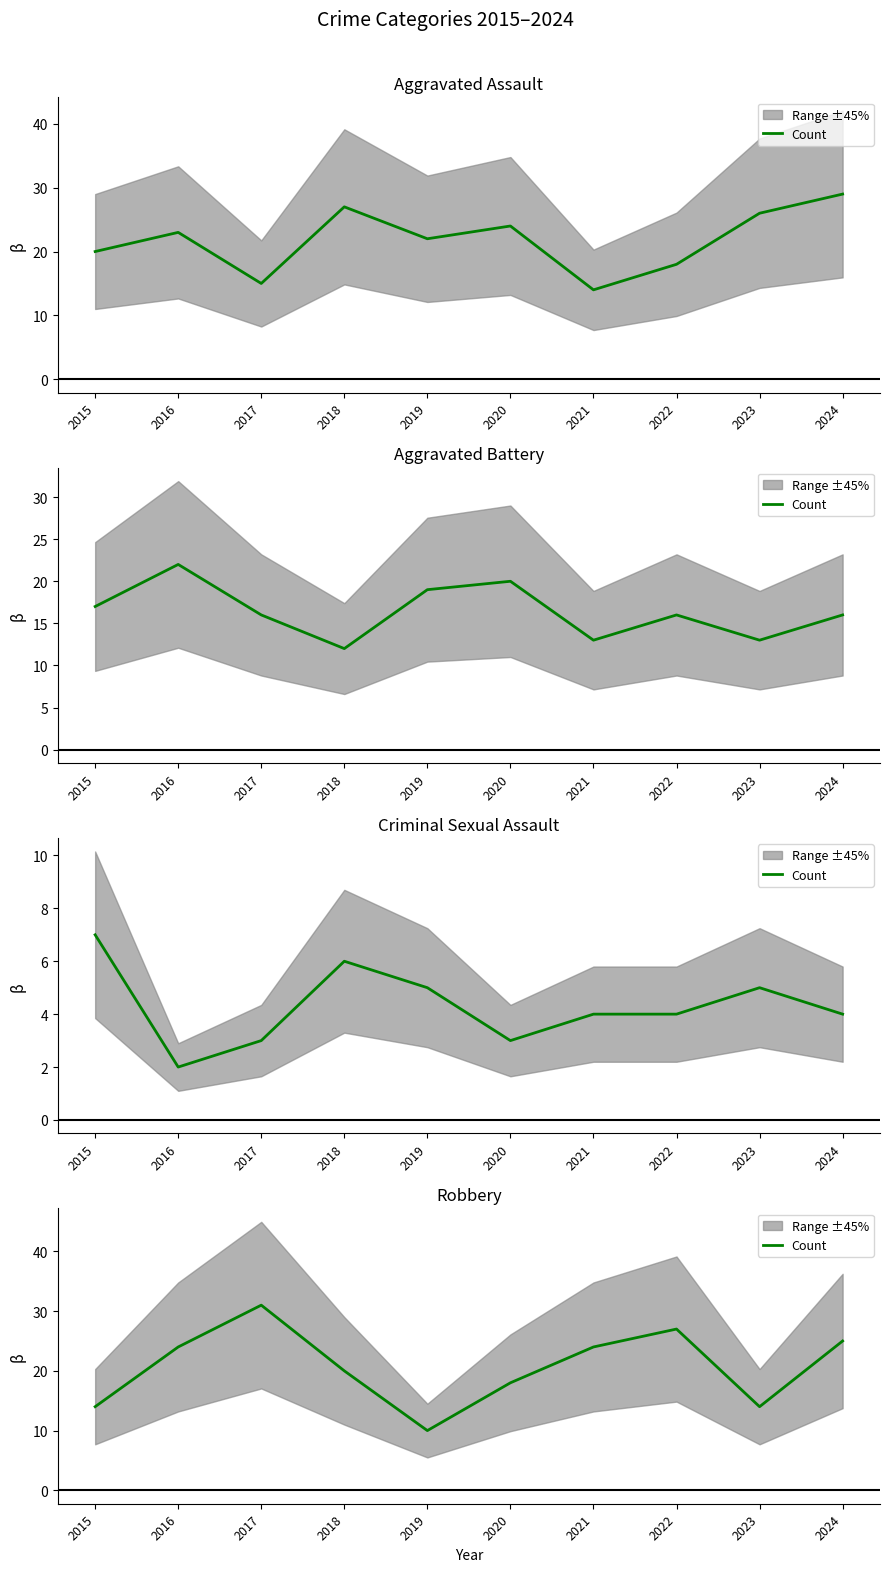

Which category has the highest value across all series?

2017